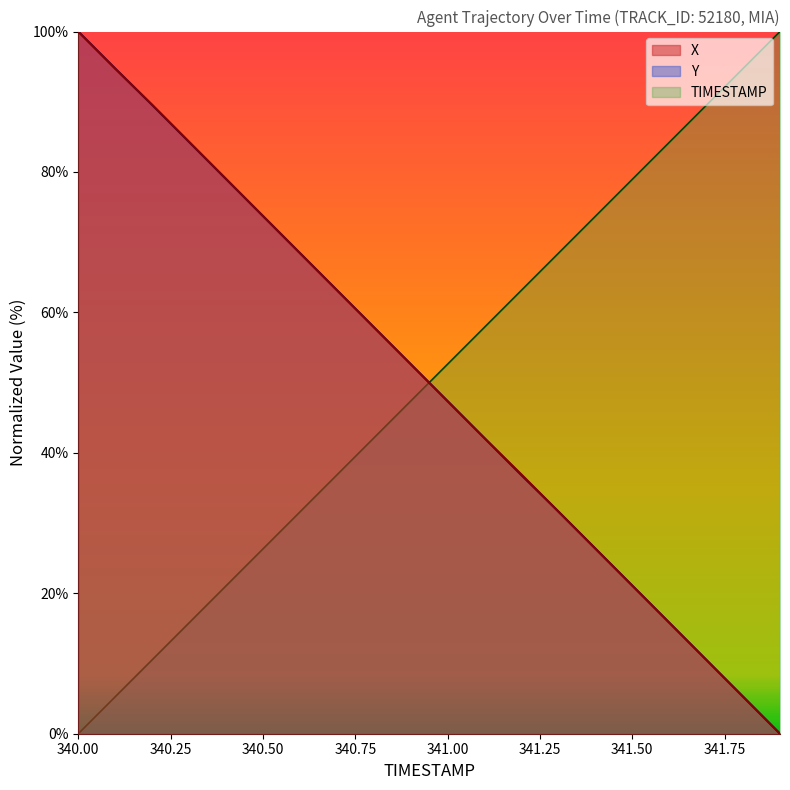

The value of Y at 340.8 is 57.9. True or false?

True